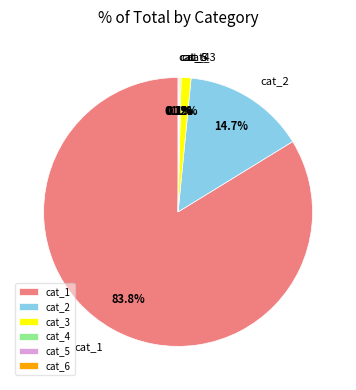

What is the largest slice in the pie chart?

cat_1